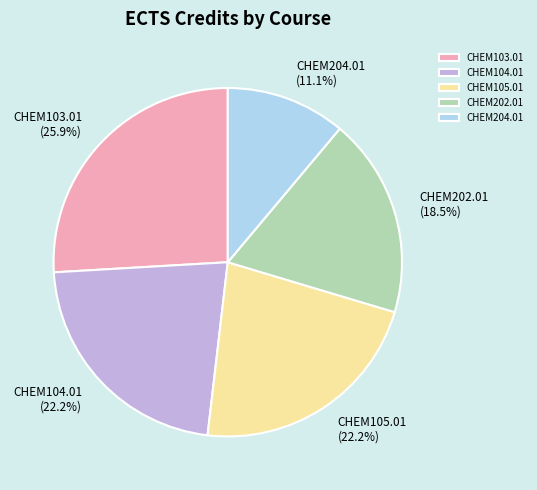

The CHEM104.01 slice represents 22% of the pie. True or false?

True